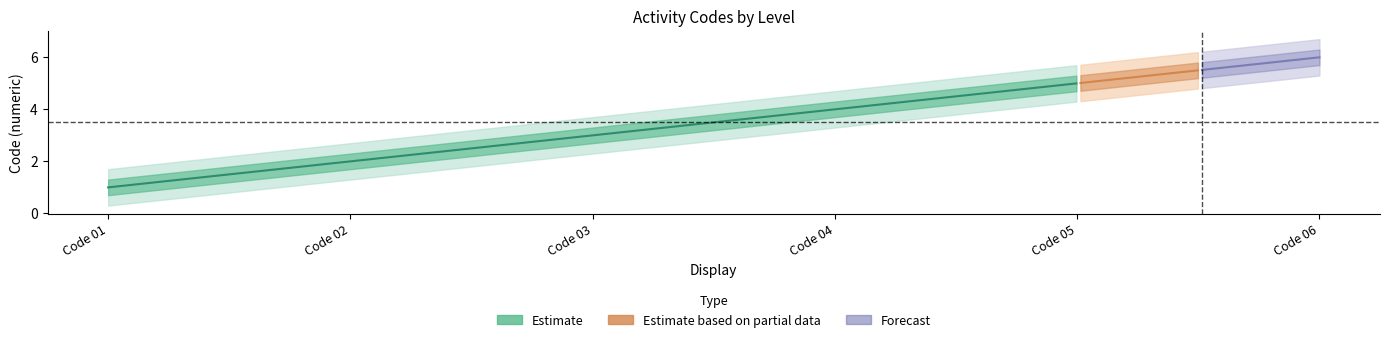

True or false: Se déplacer à l extérieur du domicile has more than 1 interior local peaks.

False